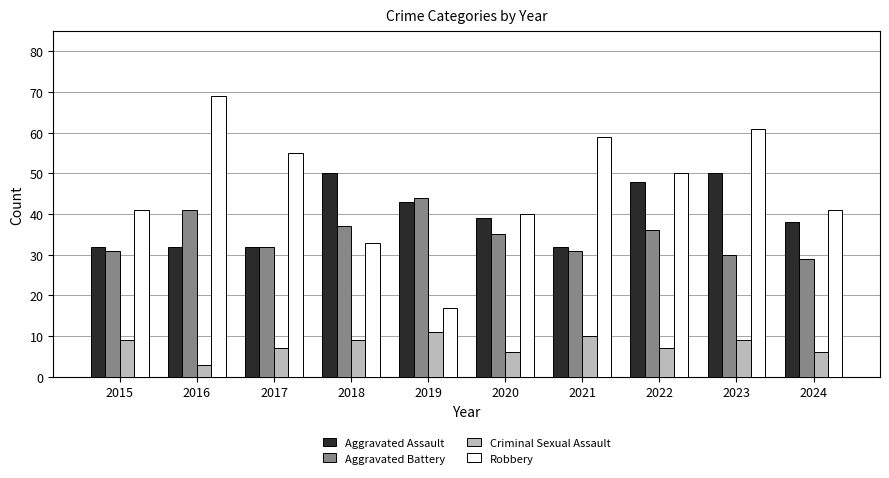

Count the number of categories in the chart.

10